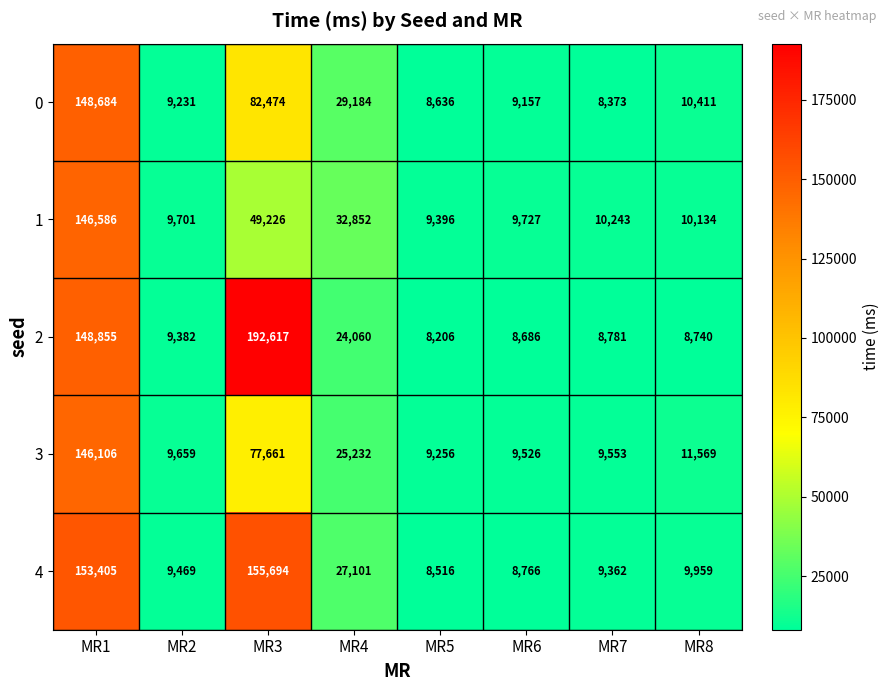

What is the difference between the 3 values at MR2 and MR4?

15573